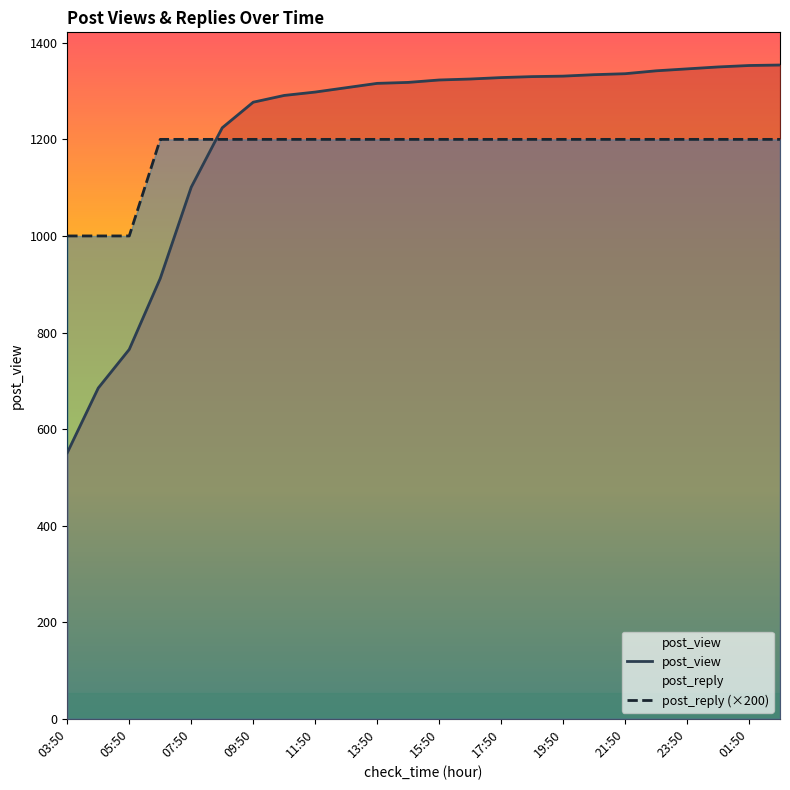

What is the difference between the maximum and minimum values in the post_reply (×200) series?

200